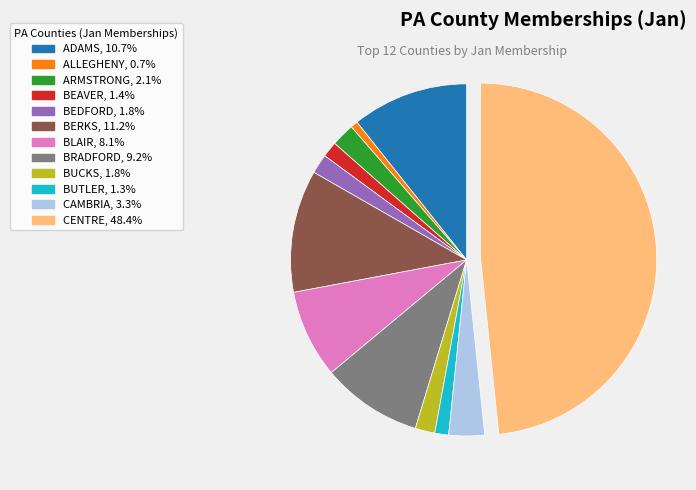

Which category has the smallest portion of the pie?

ALLEGHENY